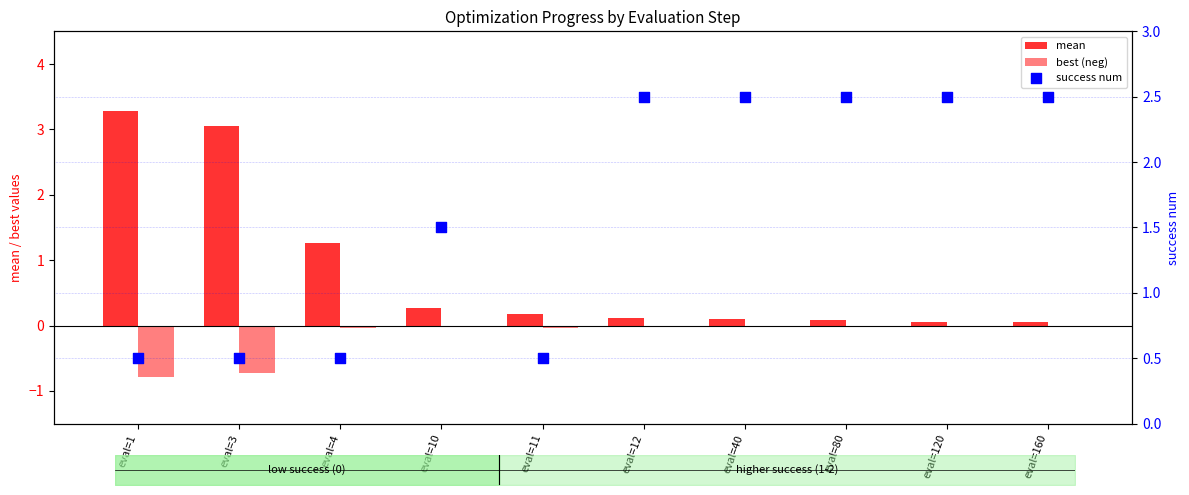

What are all the series names shown in the legend?

mean, best (neg), success num